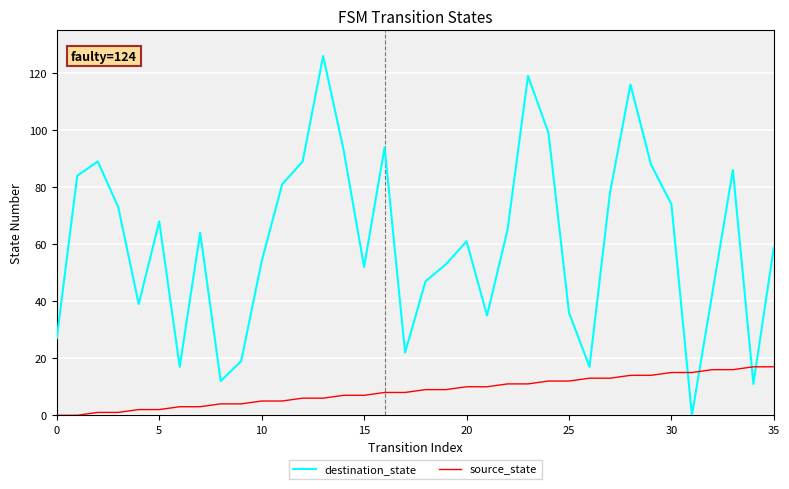

Which series has the largest range (max minus min)?

destination_state